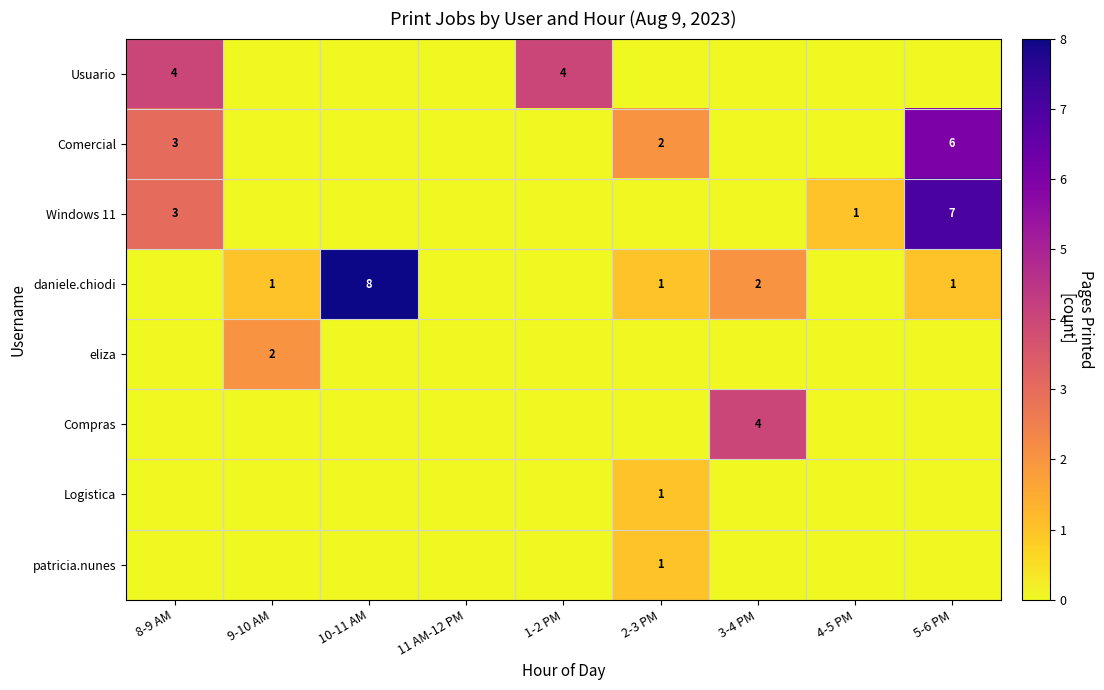

Is it true that Comercial equals 6 at 5-6 PM?

True